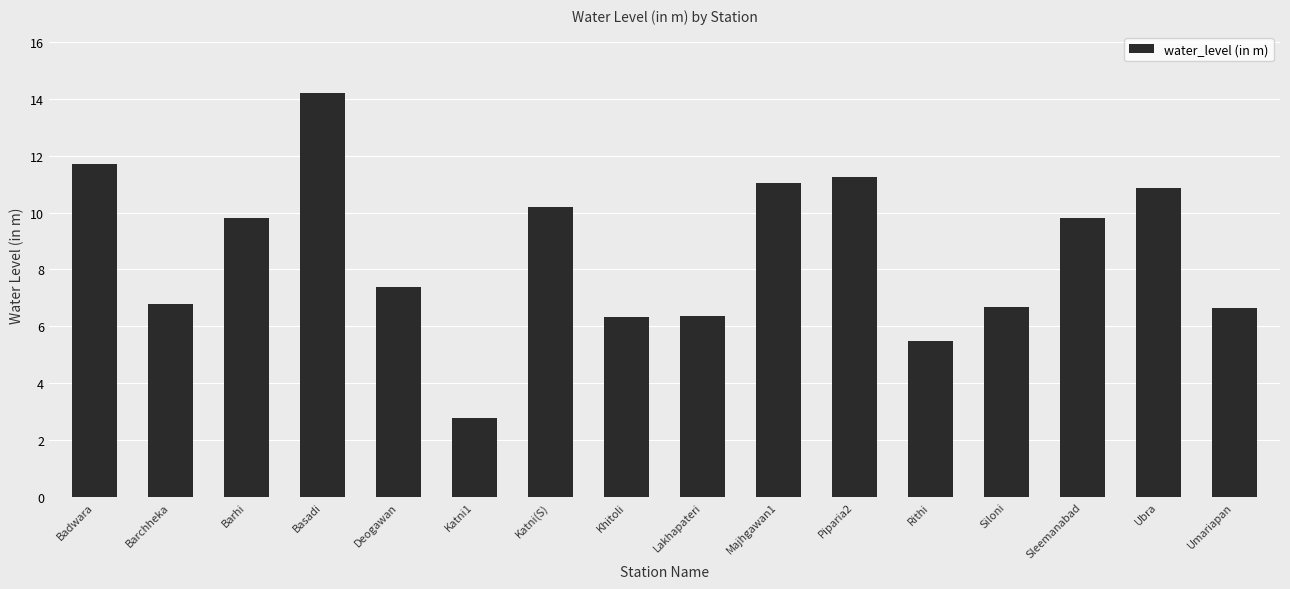

What is the difference between the second highest and second lowest values?

6.2